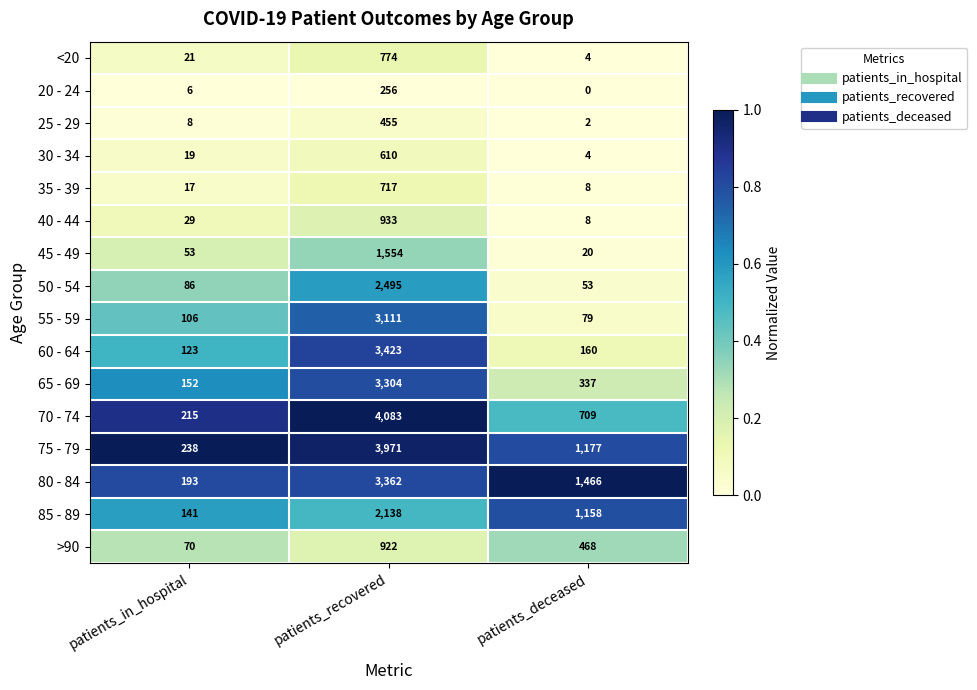

Which series has the largest total across all categories?

75 - 79